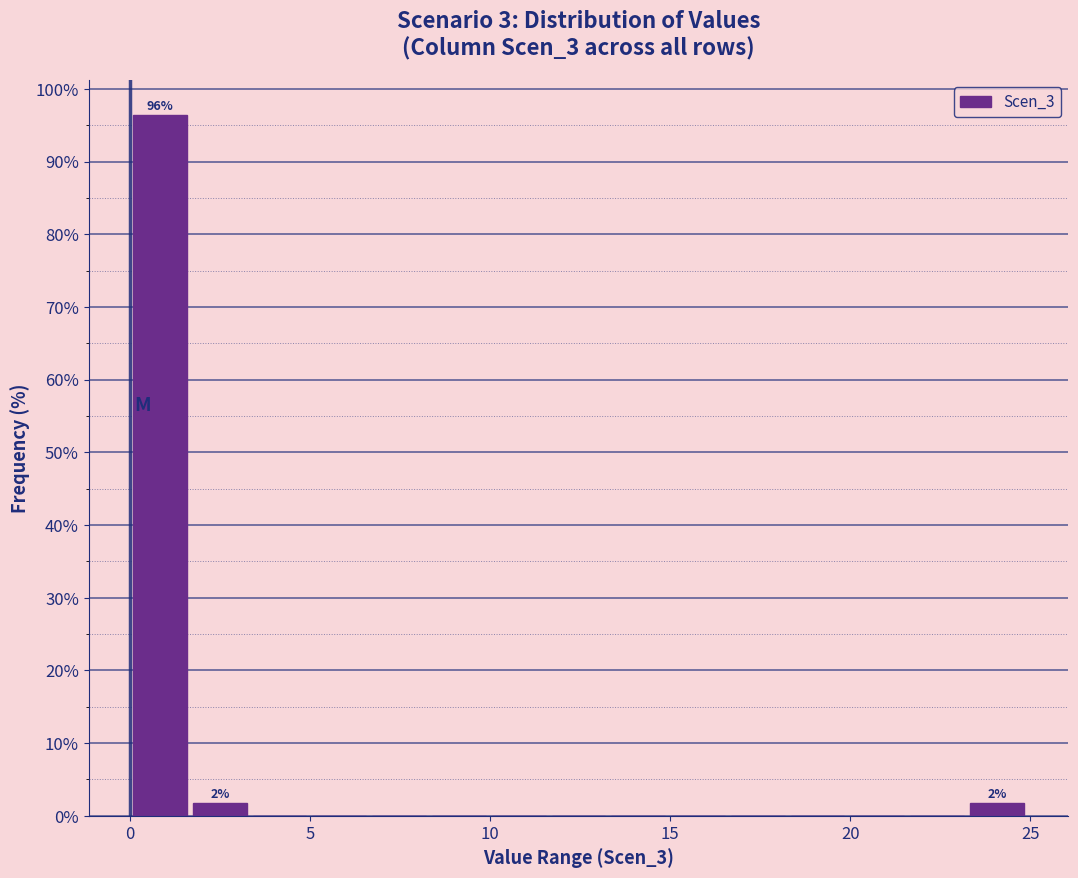

Around what value on the x-axis is the tallest bar? Give the approximate position of its centre, as read against the axis.

1.0